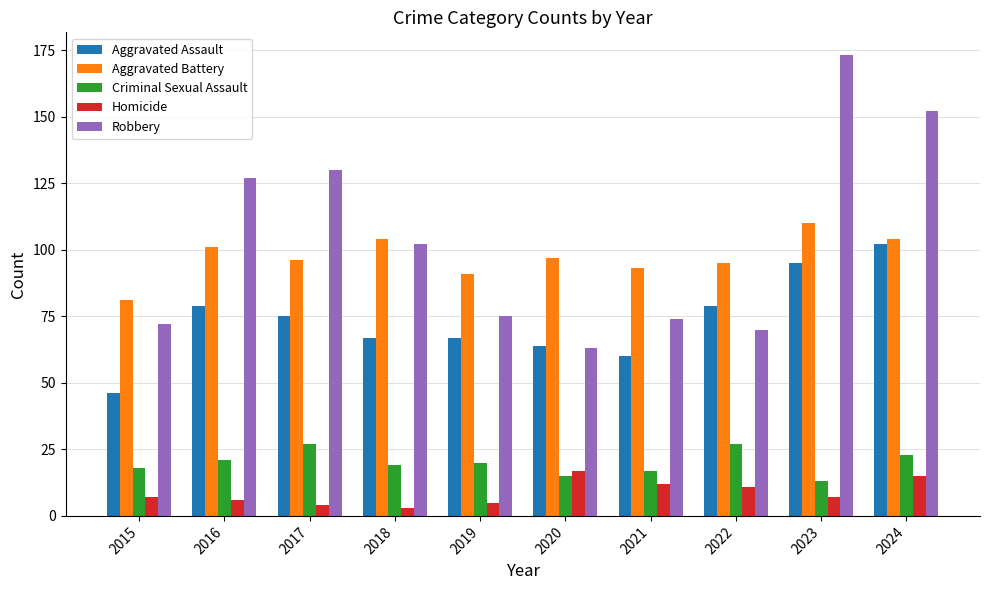

Reading left to right, transcribe all the data shown in this chart.

Aggravated Assault: 2015=46	2016=79	2017=75	2018=67	2019=67	2020=64	2021=60	2022=79	2023=95	2024=102
Aggravated Battery: 2015=81	2016=101	2017=96	2018=104	2019=91	2020=97	2021=93	2022=95	2023=110	2024=104
Criminal Sexual Assault: 2015=18	2016=21	2017=27	2018=19	2019=20	2020=15	2021=17	2022=27	2023=13	2024=23
Homicide: 2015=7	2016=6	2017=4	2018=3	2019=5	2020=17	2021=12	2022=11	2023=7	2024=15
Robbery: 2015=72	2016=127	2017=130	2018=102	2019=75	2020=63	2021=74	2022=70	2023=173	2024=152